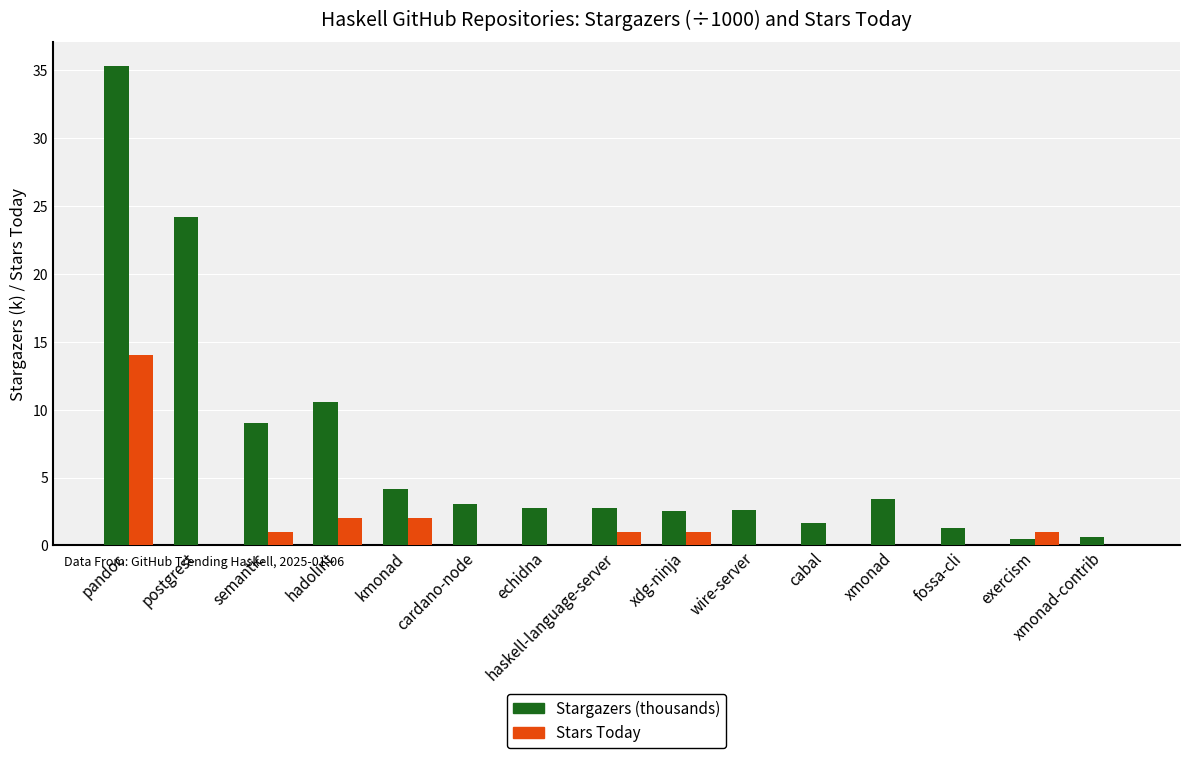

Which series has the largest range (max minus min)?

Stargazers (thousands)